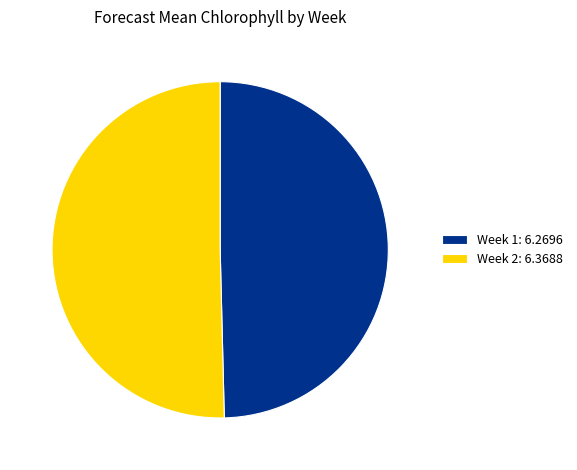

The Week 2 slice represents 50% of the pie. True or false?

True